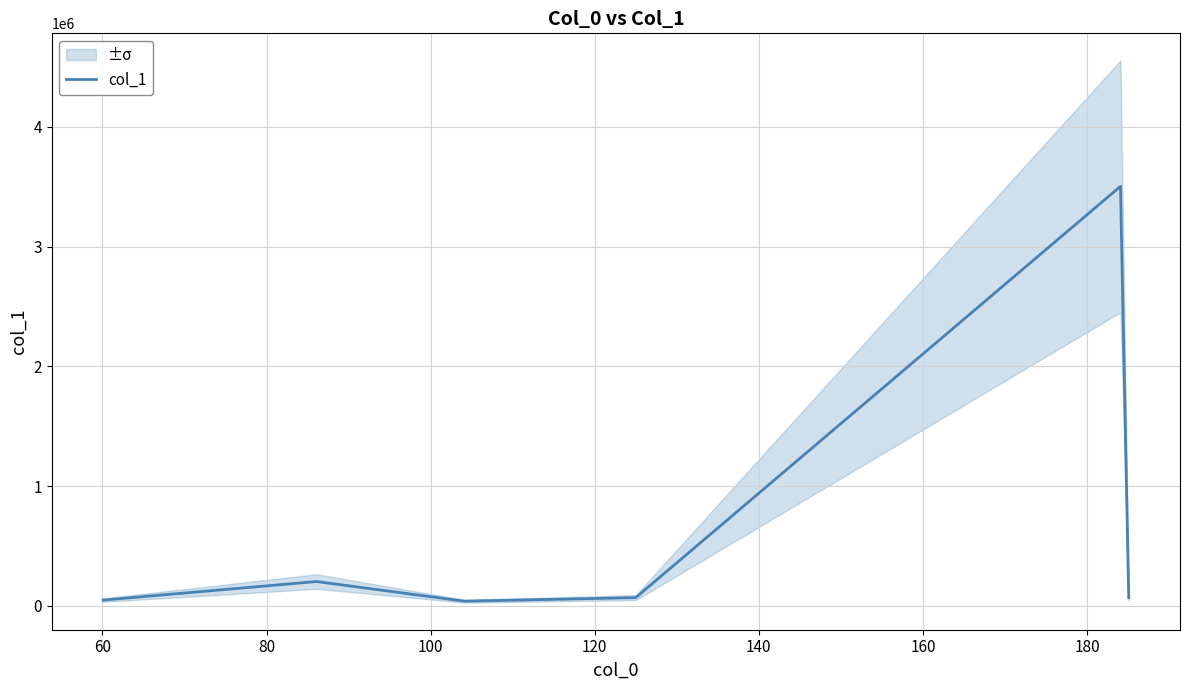

What is the greatest value displayed?

3502945.8